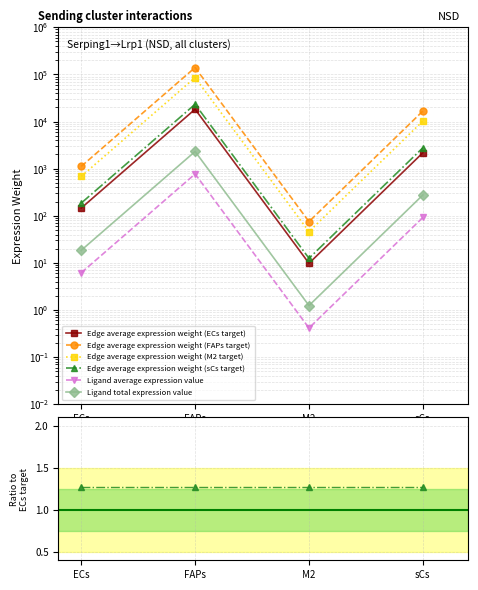

What are all the series names shown in the legend?

Edge average expression weight (ECs target), Edge average expression weight (FAPs target), Edge average expression weight (M2 target), Edge average expression weight (sCs target), Ligand average expression value, Ligand total expression value